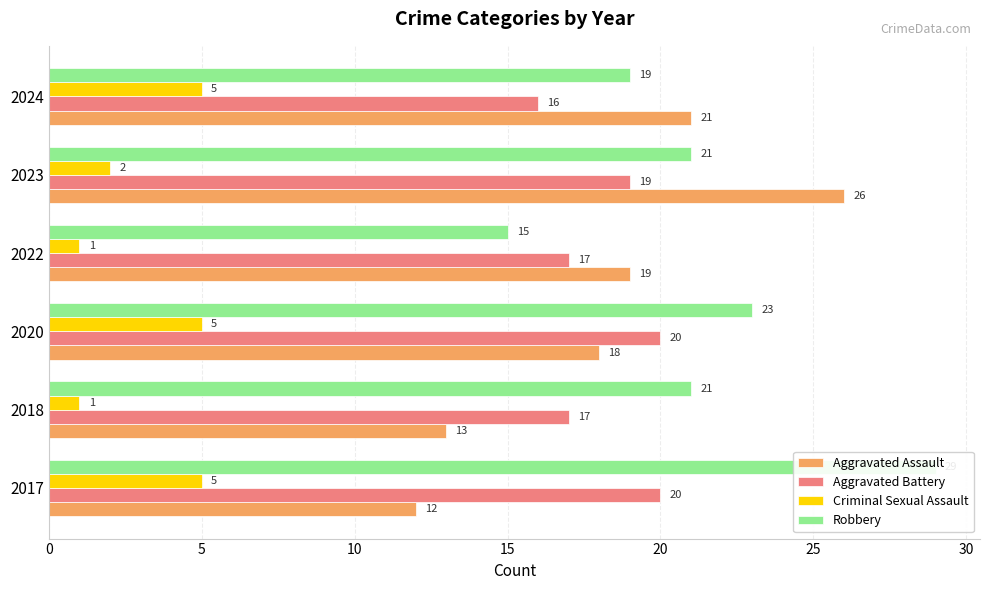

Which series has the widest spread of values?

Aggravated Assault